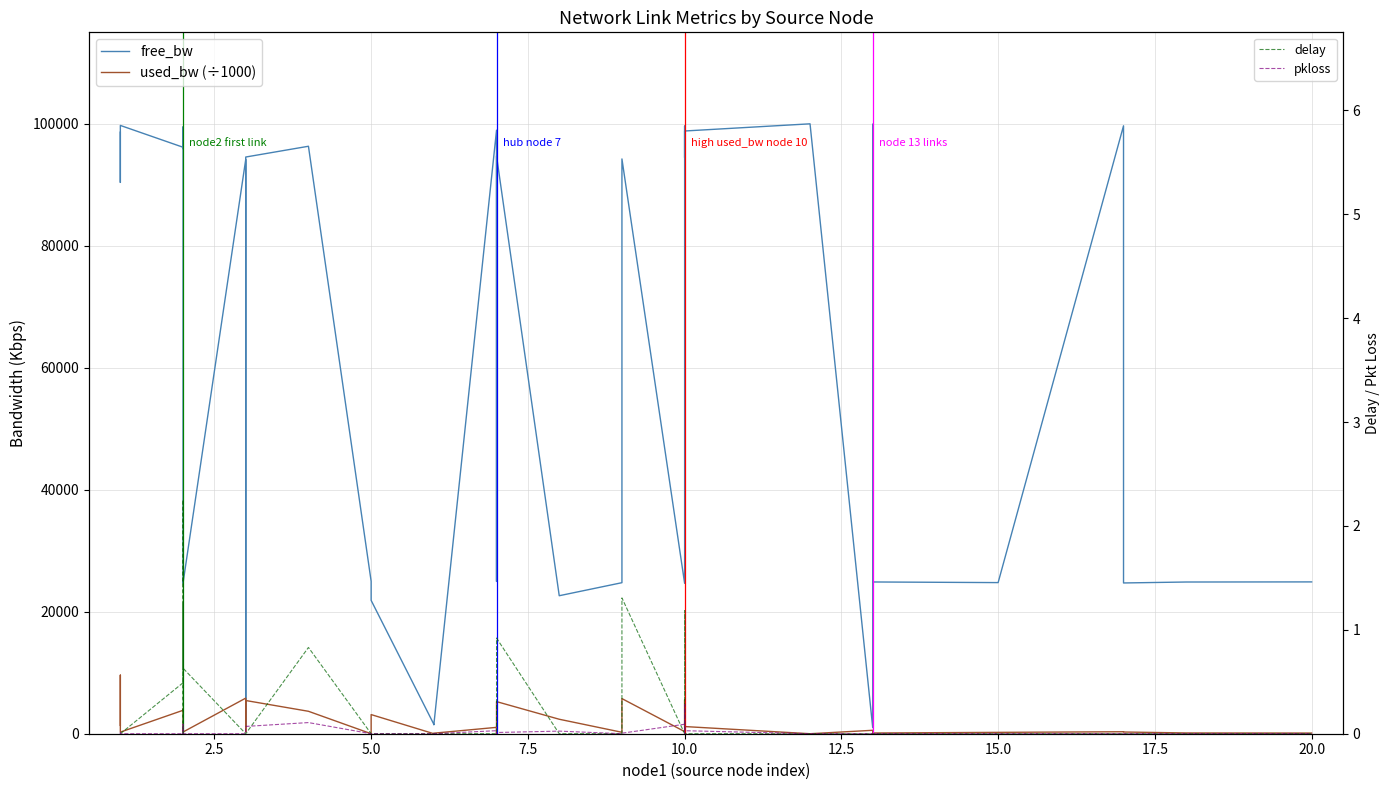

Is it true that used_bw (÷1000) equals 644.1 at 10.0?

False